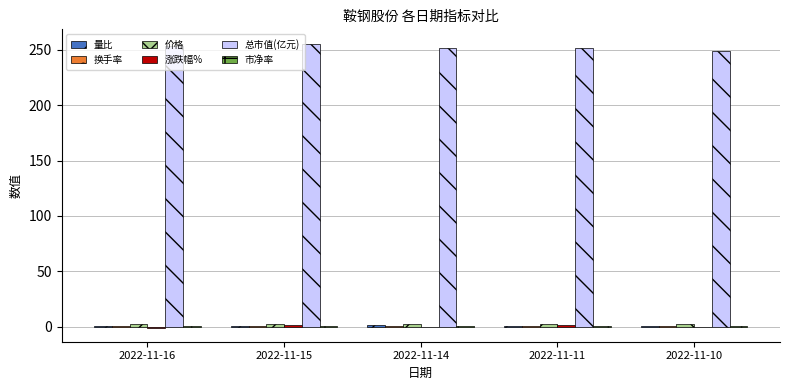

What is the total value across all series at 2022-11-16?

257.1